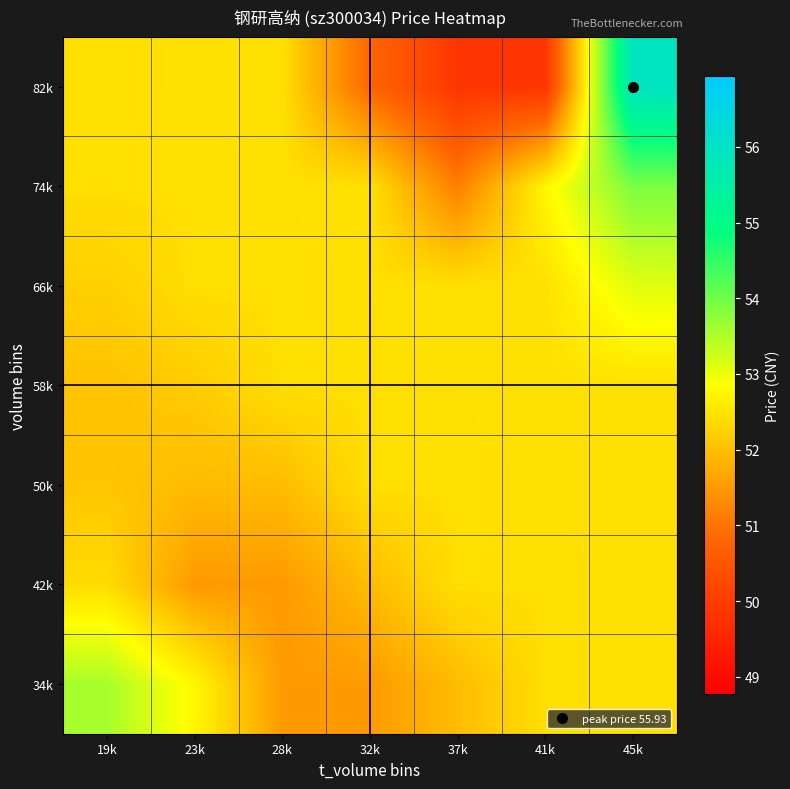

Reading right to left, list all the values displayed in this chart.

34k: 45k=52.4	41k=52.4	37k=52.0	32k=51.5	28k=51.5	23k=52.8	19k=53.6
42k: 45k=52.4	41k=52.4	37k=52.4	32k=52.0	28k=51.5	23k=51.5	19k=52.4
50k: 45k=52.5	41k=52.4	37k=52.4	32k=52.4	28k=52.0	23k=52.0	19k=52.1
58k: 45k=52.5	41k=52.5	37k=52.4	32k=52.4	28k=52.4	23k=52.2	19k=52.1
66k: 45k=53.1	41k=52.5	37k=52.5	32k=52.4	28k=52.4	23k=52.4	19k=52.2
74k: 45k=53.9	41k=52.7	37k=51.1	32k=52.5	28k=52.4	23k=52.4	19k=52.4
82k: 45k=55.9	41k=49.8	37k=49.8	32k=50.8	28k=52.5	23k=52.4	19k=52.4